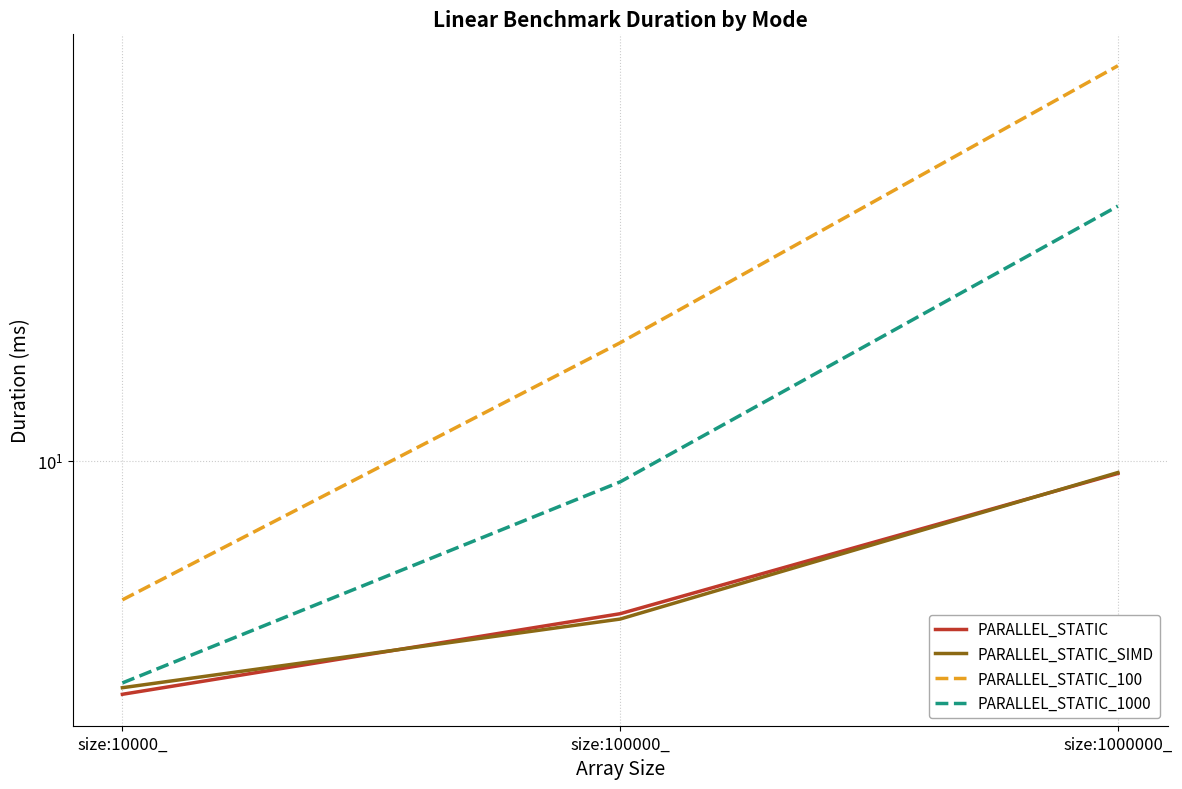

Does the chart display data point markers on the line(s)?

No